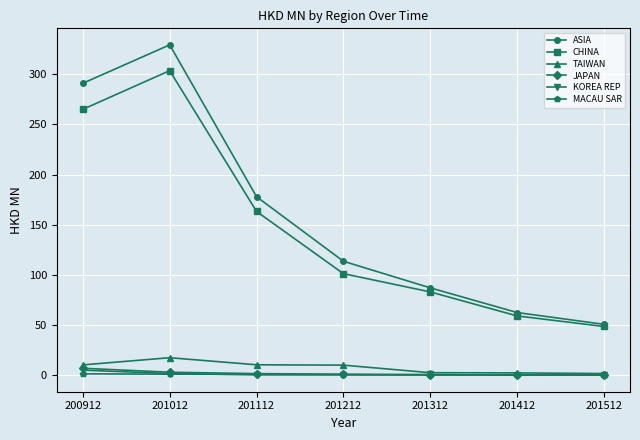

What is the value of the ASIA point at the 1st from the left?

291.0